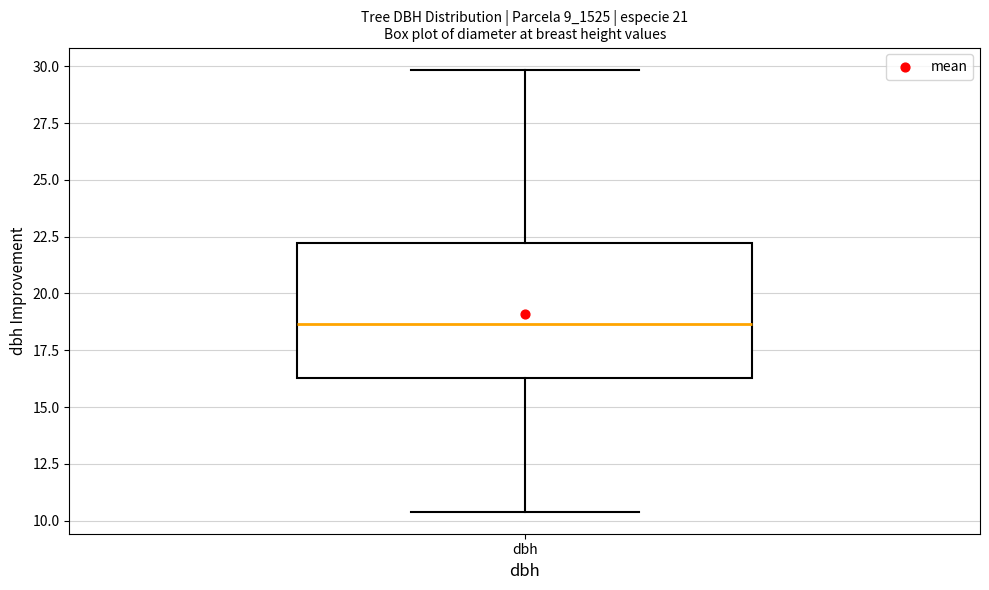

Where does the upper whisker of the box for dbh end on the y-axis? The values are not printed on the chart, so give them approximately, as read against the axis.

30.0